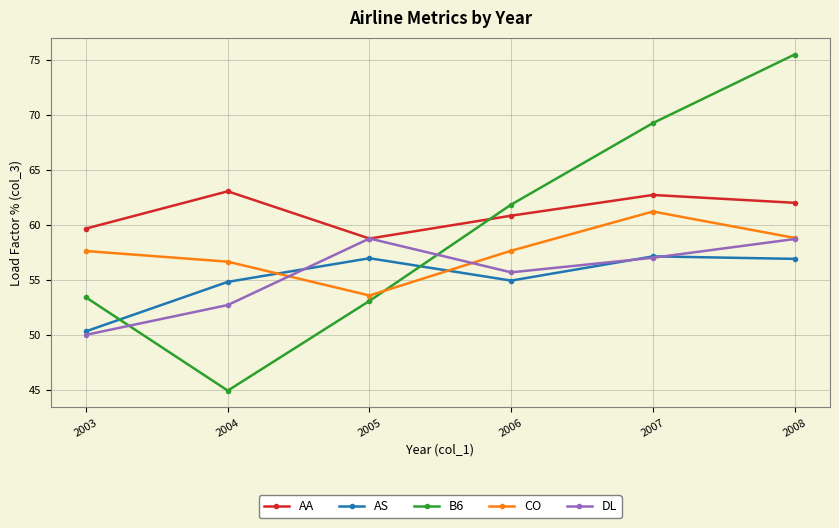

In CO, how many points are lower than both neighbors (excluding endpoints)?

1